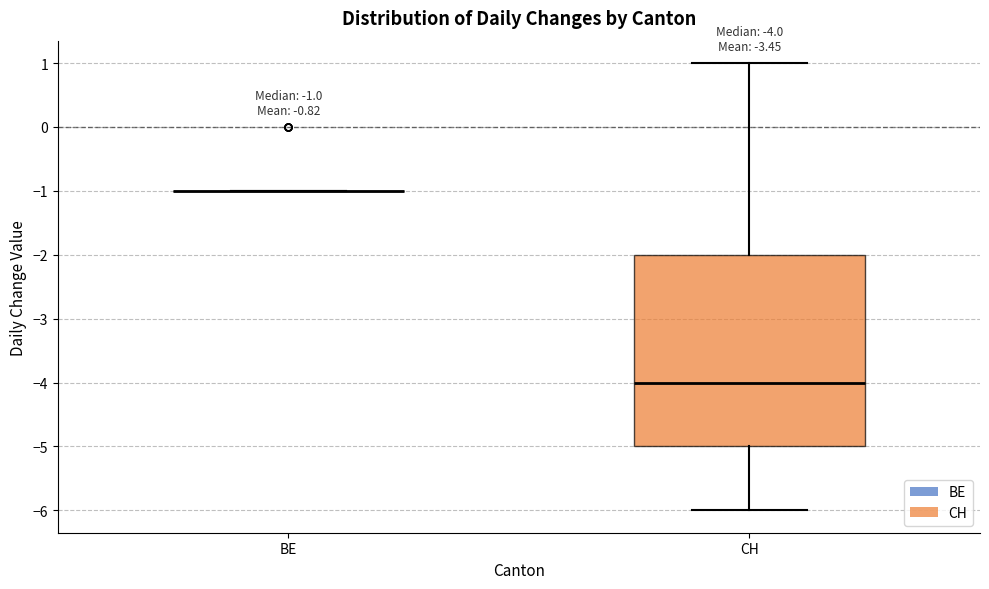

Which box is the tallest, from its lower edge to its upper edge?

CH